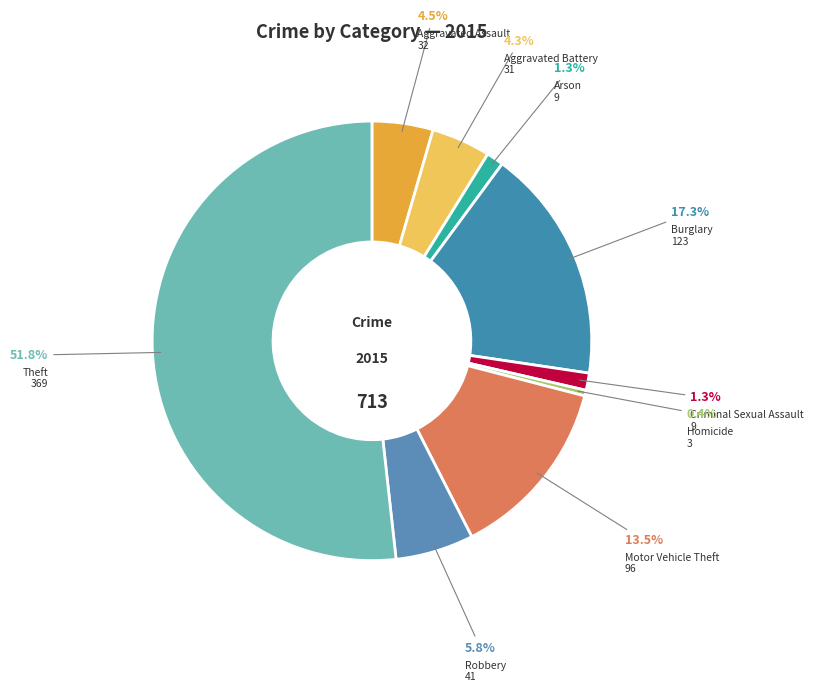

Do Criminal Sexual Assault and Aggravated Assault together represent more than half of the pie?

No